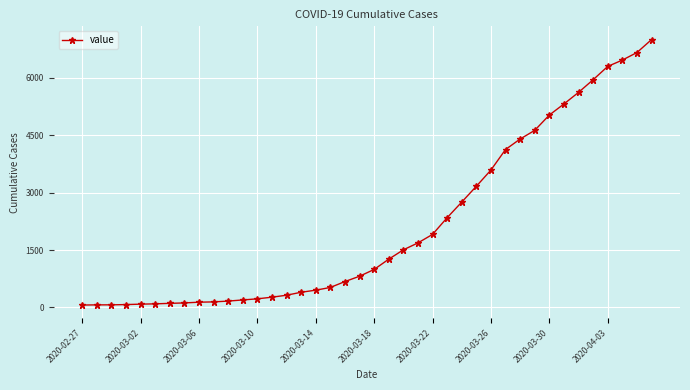

What is the greatest value displayed?

6995